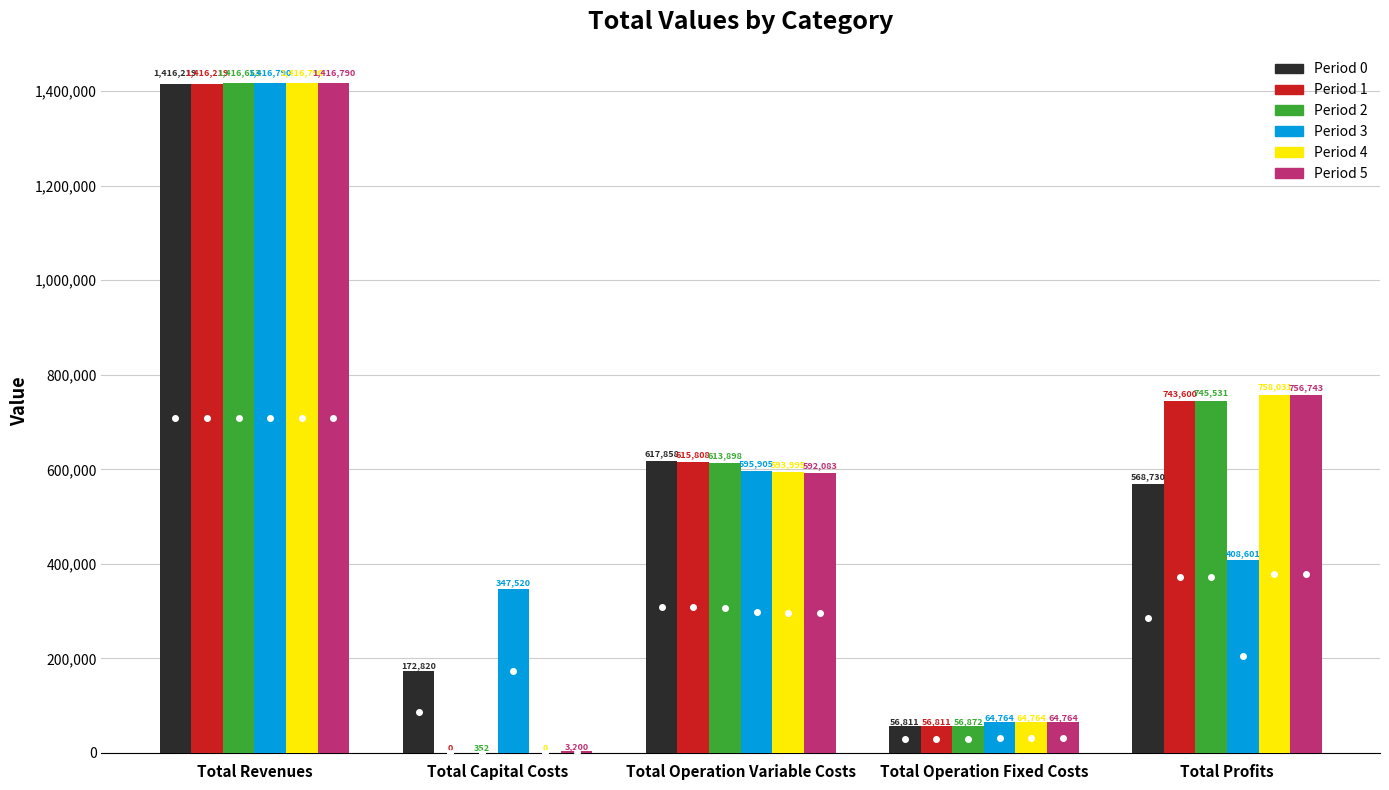

At which category is the sum across all series the highest?

Total Revenues